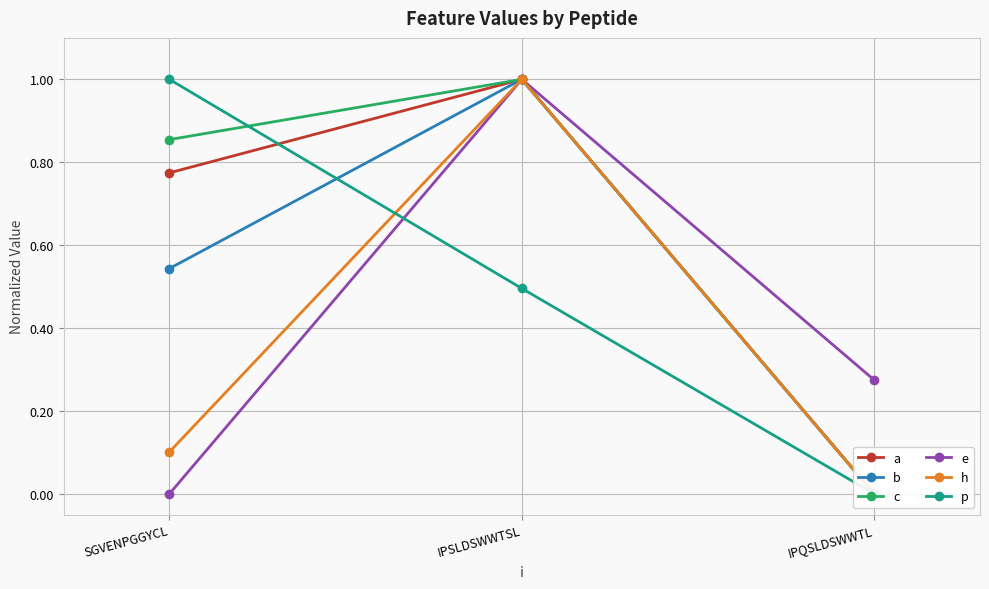

What is the difference between the maximum and minimum values in the a series?

1.0